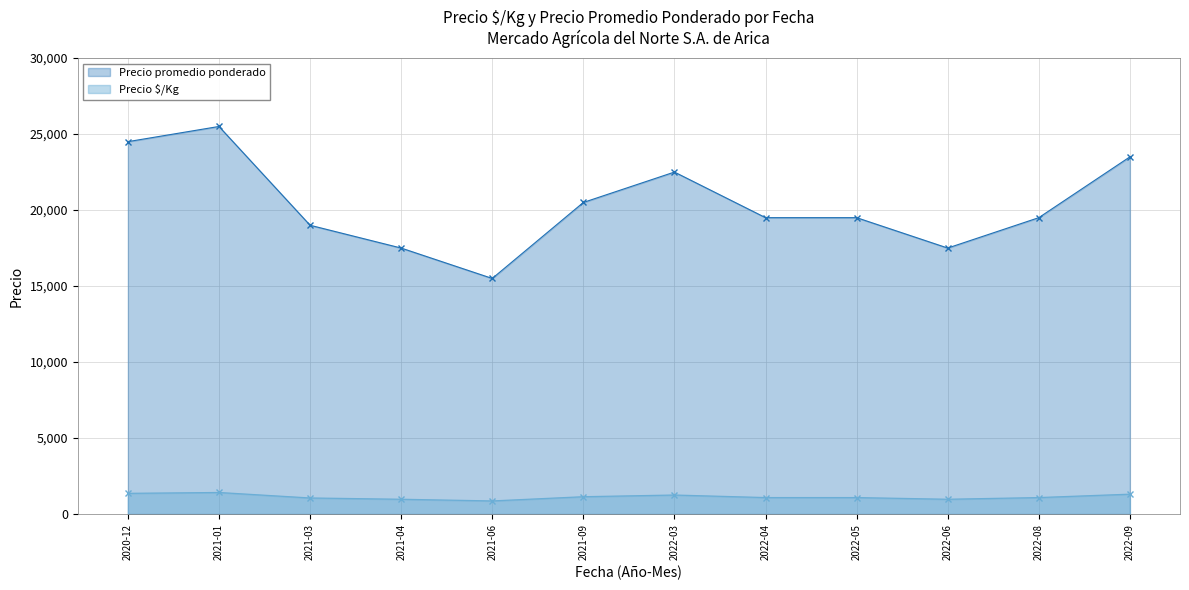

In Precio promedio ponderado, how many points are lower than both neighbors (excluding endpoints)?

2